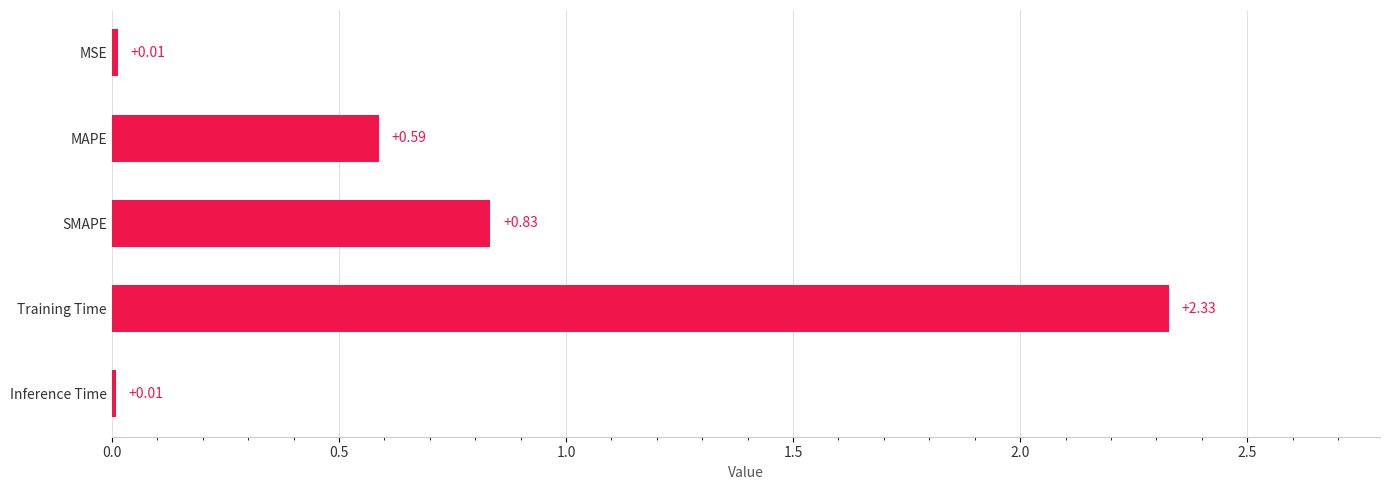

What is the sum of all values?

3.8